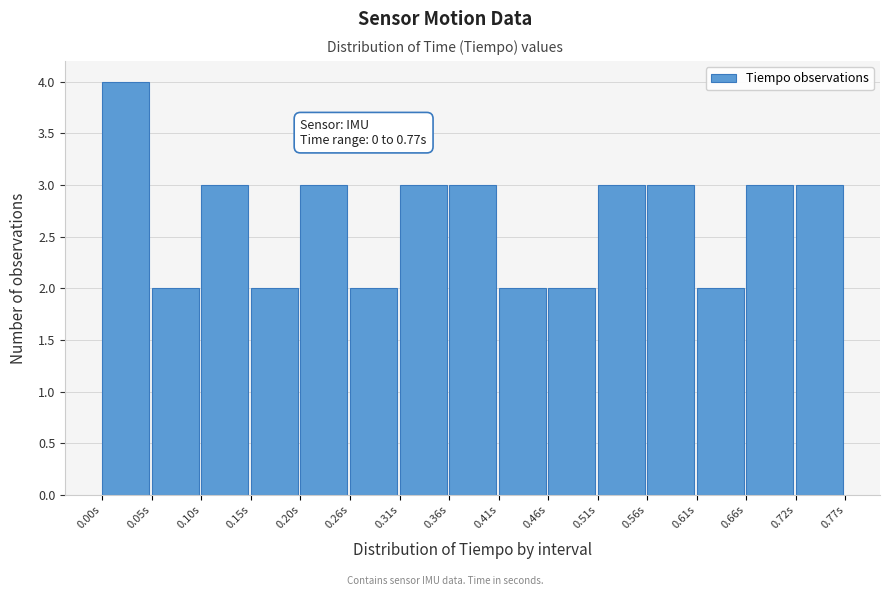

Which range on the x-axis has the tallest bar?

0.00 to 0.05